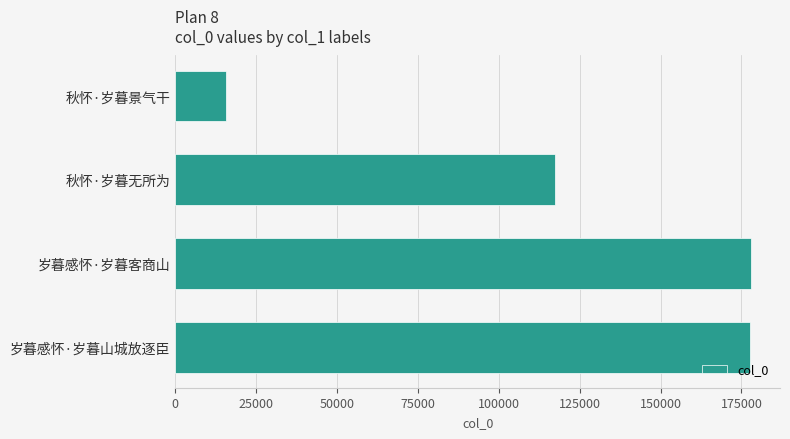

At which category does the chart reach its minimum across all series?

秋怀·岁暮景气干